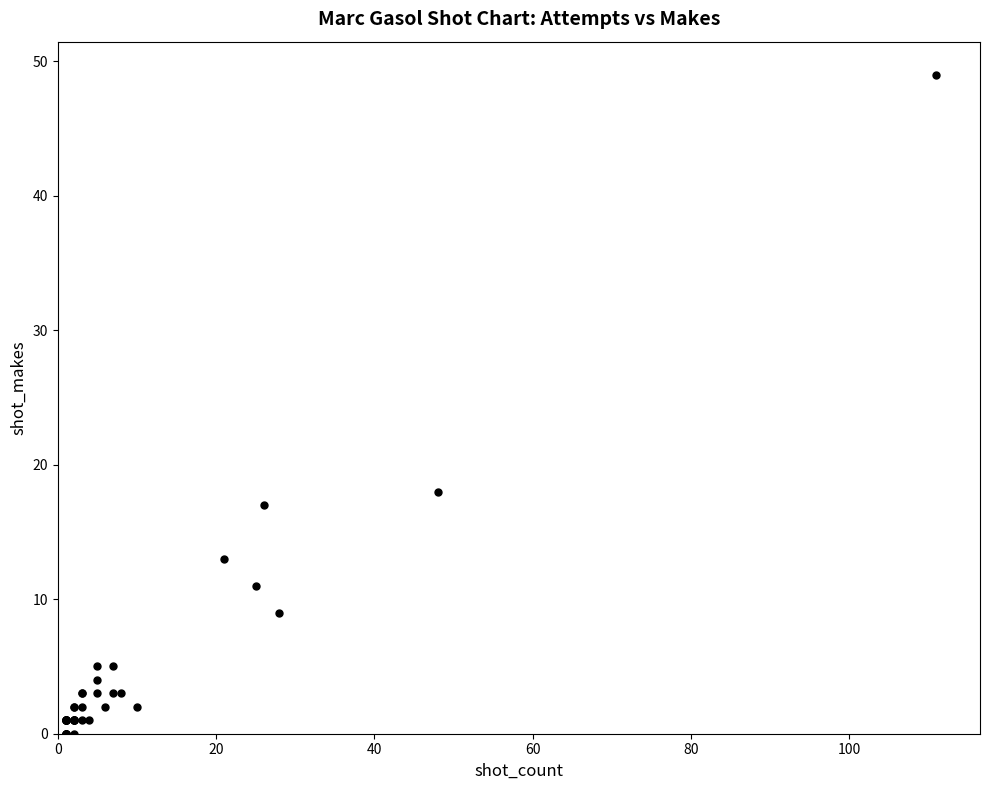

What Y value in the scatter plot is closest to 24?

18